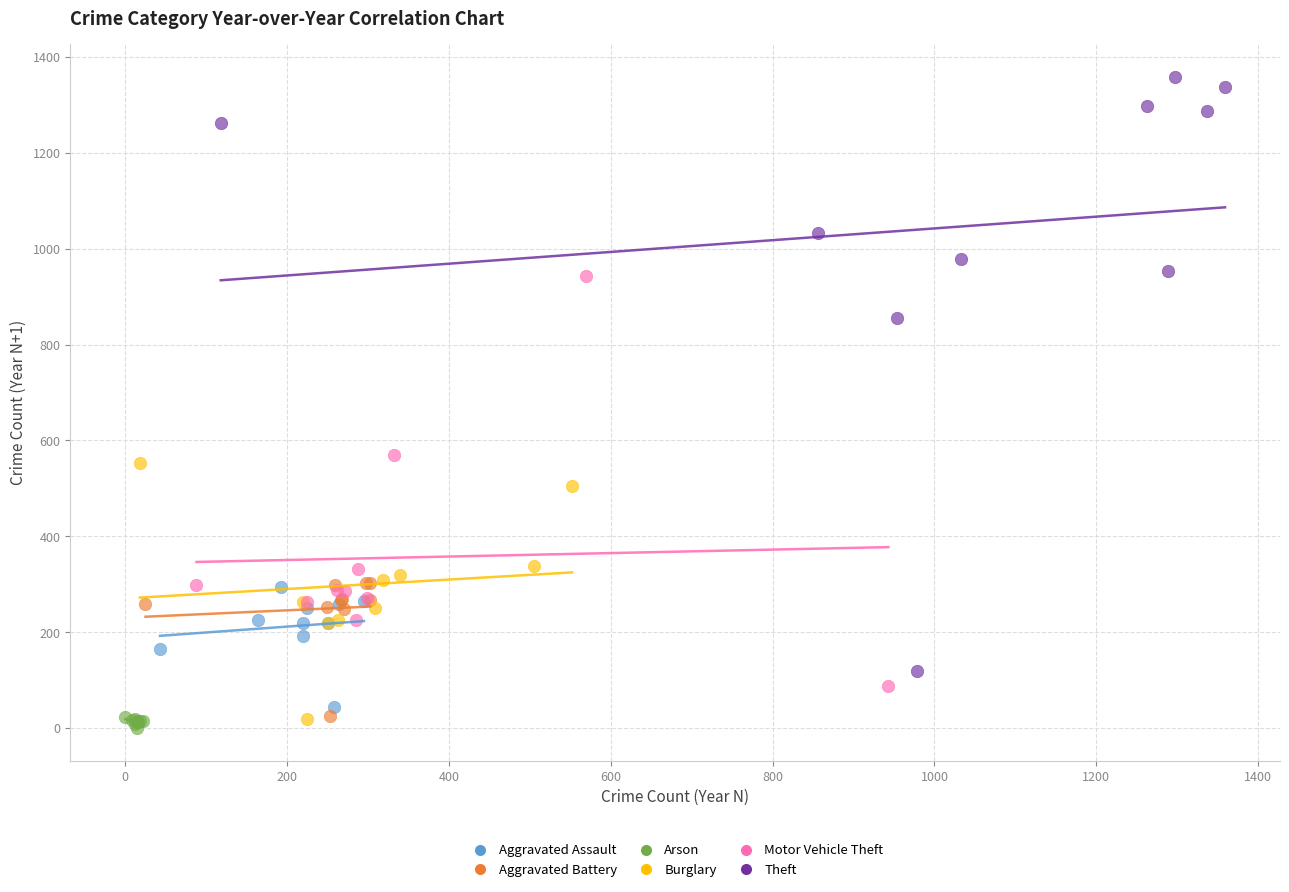

Which series has the widest spread of Y values?

Theft